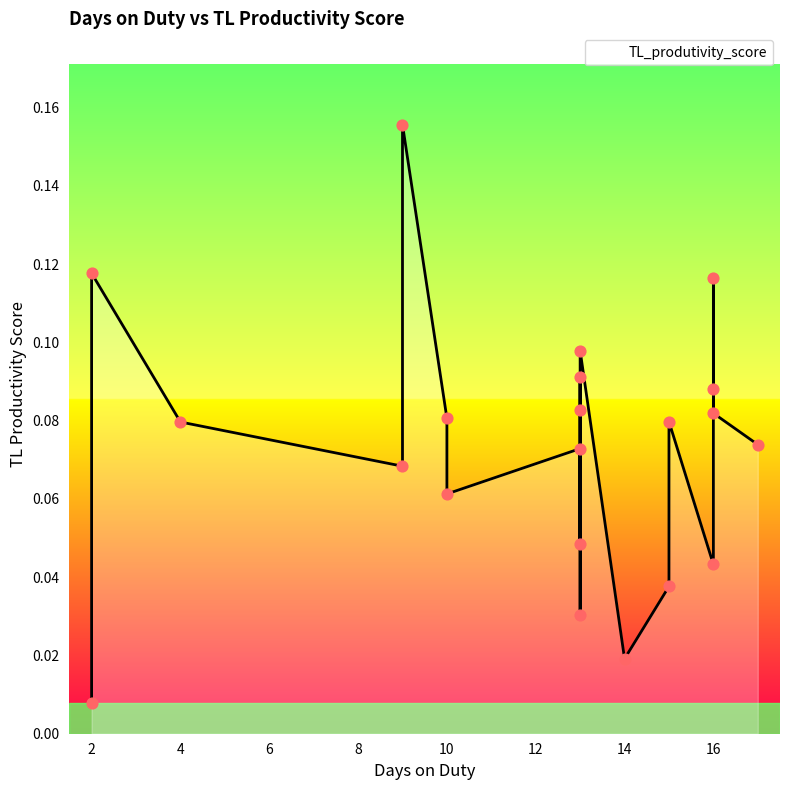

Between 16 and 4, which is larger?

16